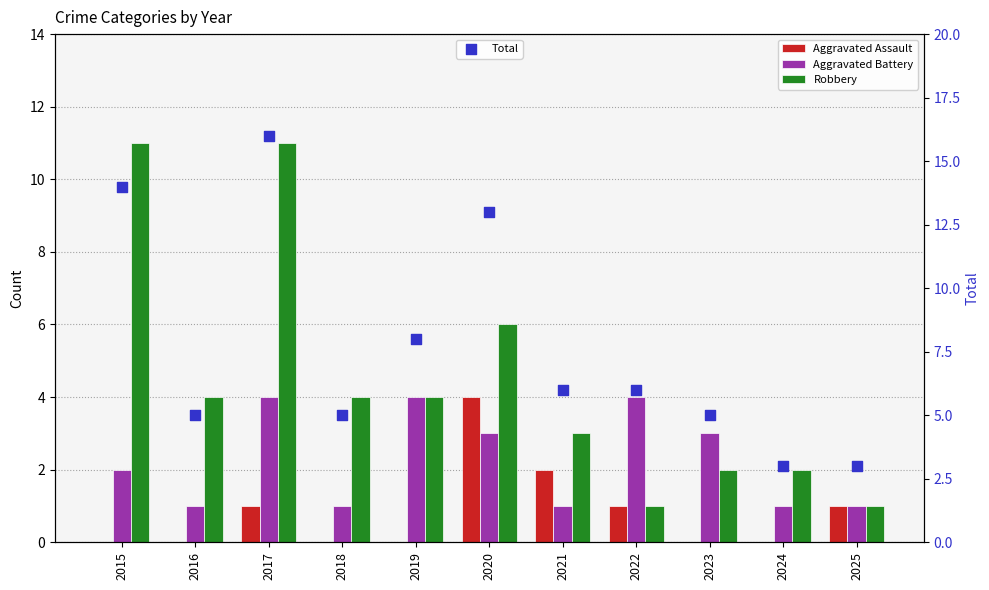

What are all the series names shown in the legend?

Aggravated Assault, Aggravated Battery, Robbery, Total